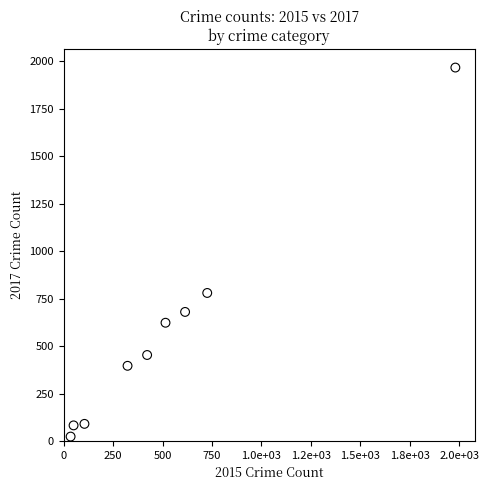

What Y value in the scatter plot is closest to 995?

780